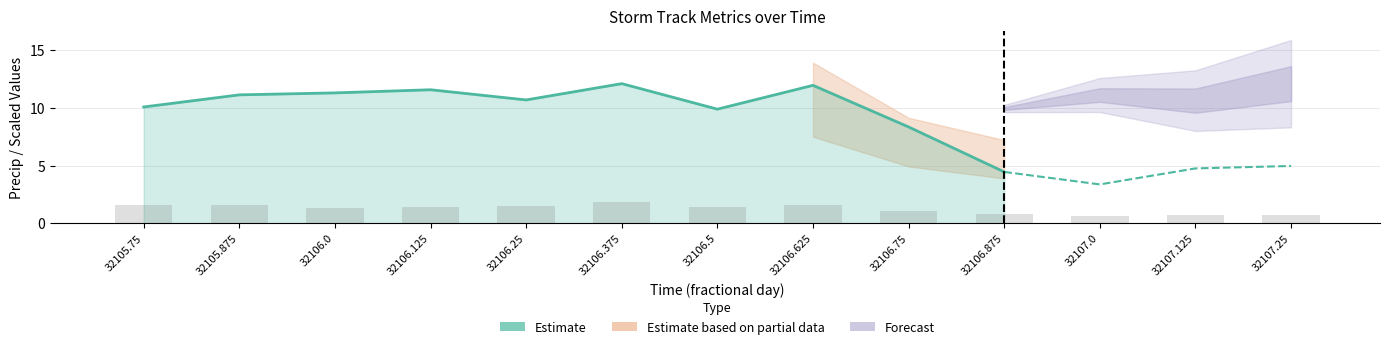

What is the difference between the values at 32106.25 and 32105.875?

0.4